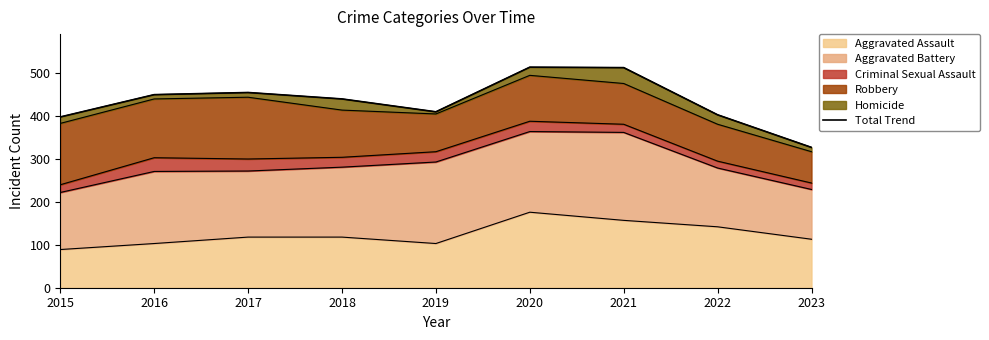

Is it true that the value at 2018 is 440?

True